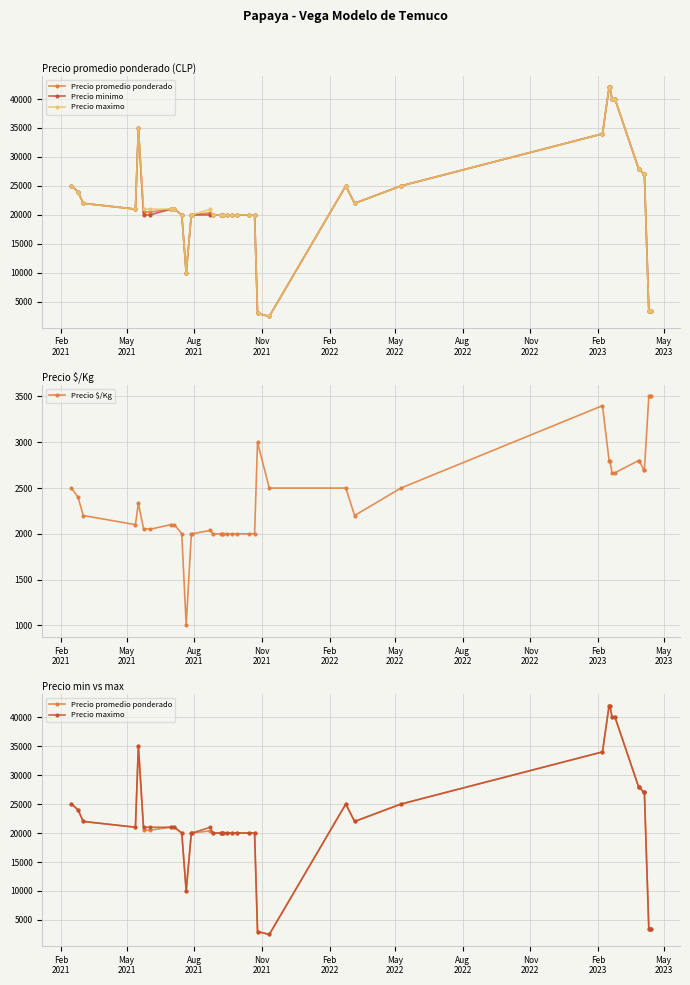

What is the difference between the maximum and second lowest values in the Precio maximo series?

39000